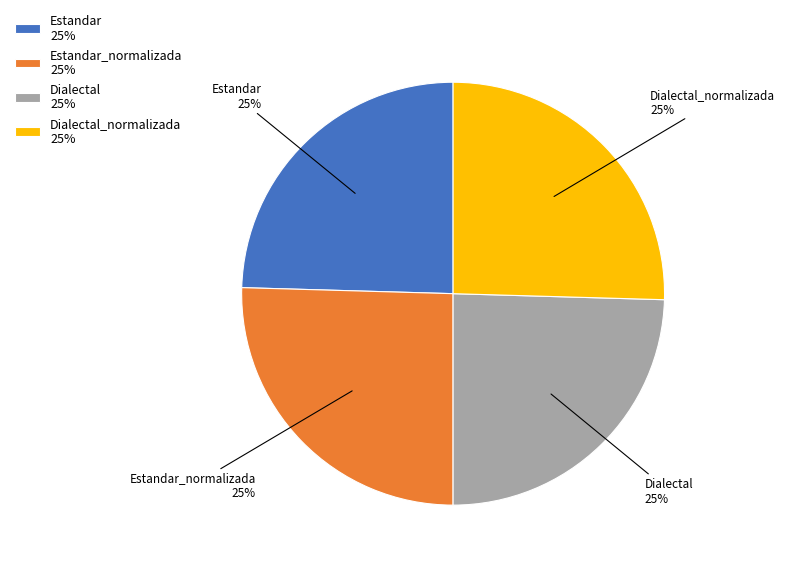

Is it true that Dialectal 25% is 25% of the pie?

True